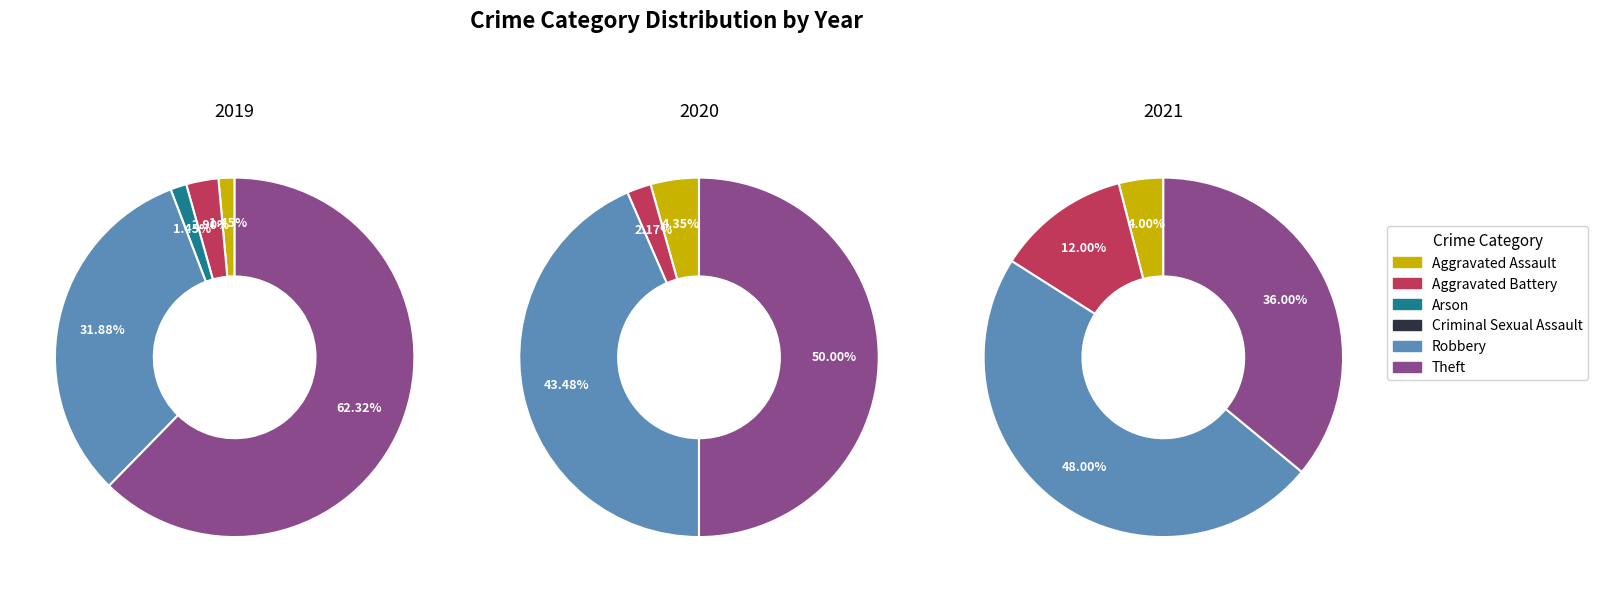

Combined, what portion of the pie is Criminal Sexual Assault and Aggravated Battery?

2.9%